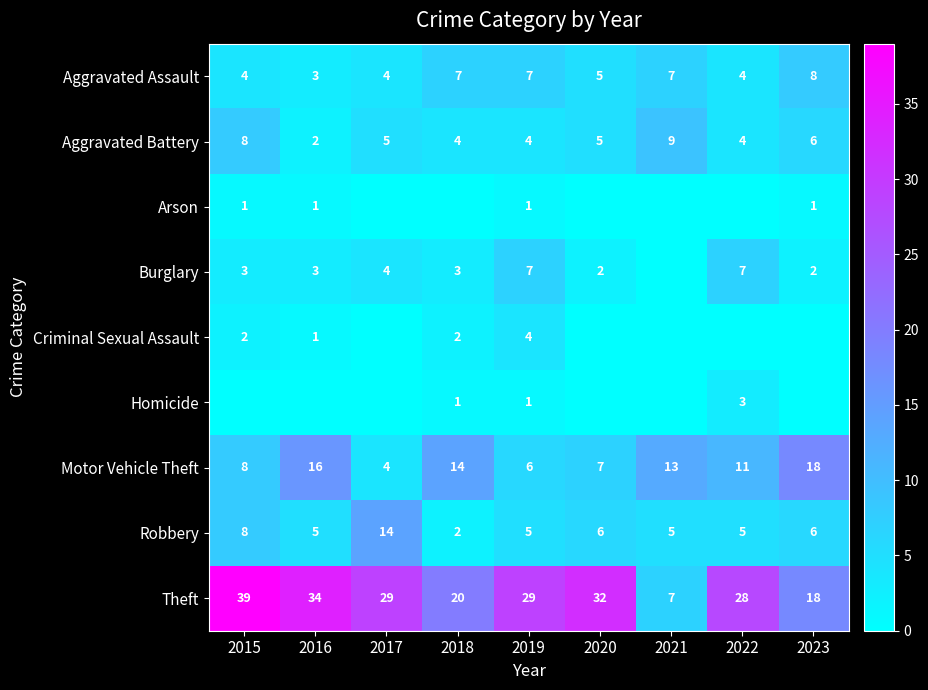

What is the total value across all series at 2019?

64